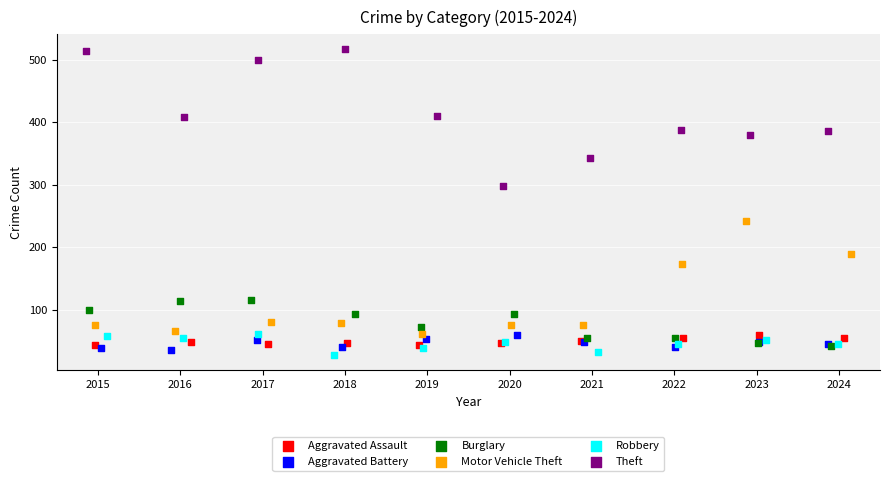

Which series contains the highest Y value?

Theft